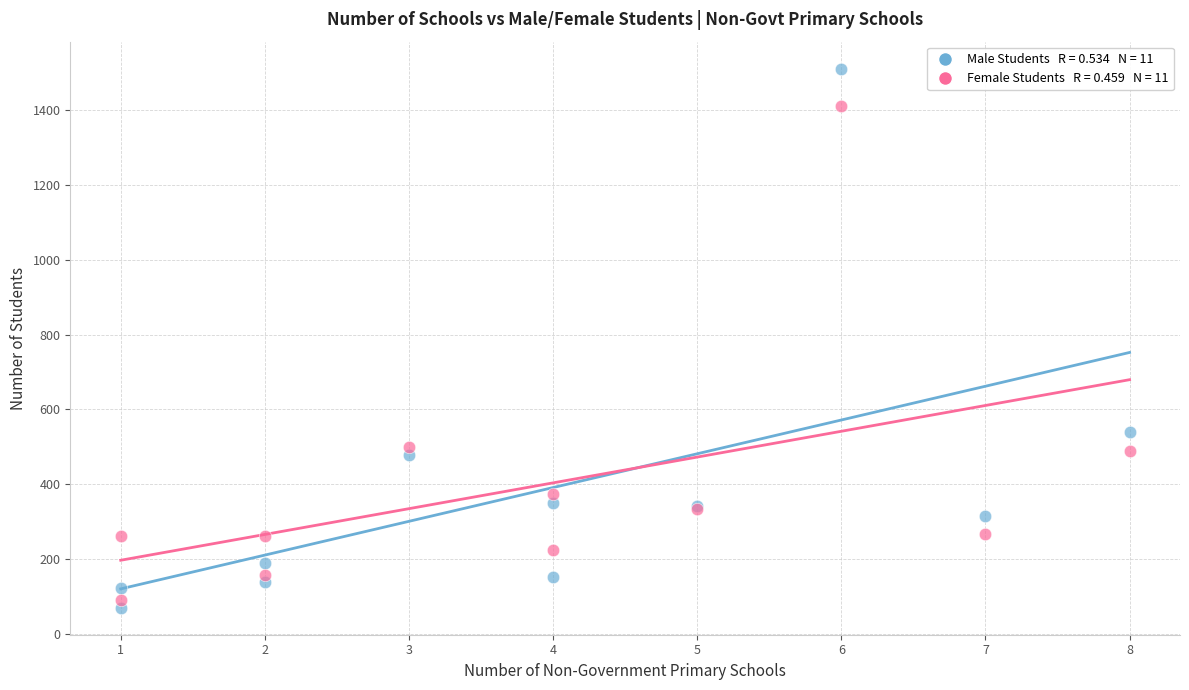

Across all series, what Y value is closest to 790?

541